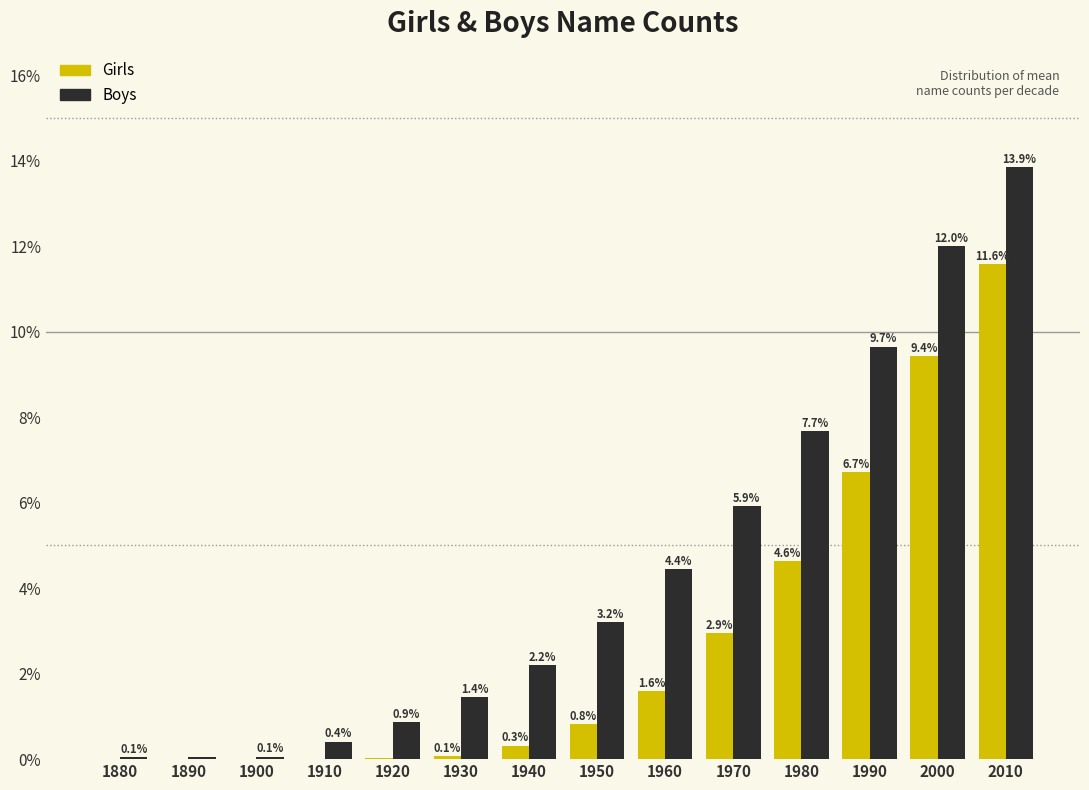

What is the approximate value of Girls at 1940?

0.3